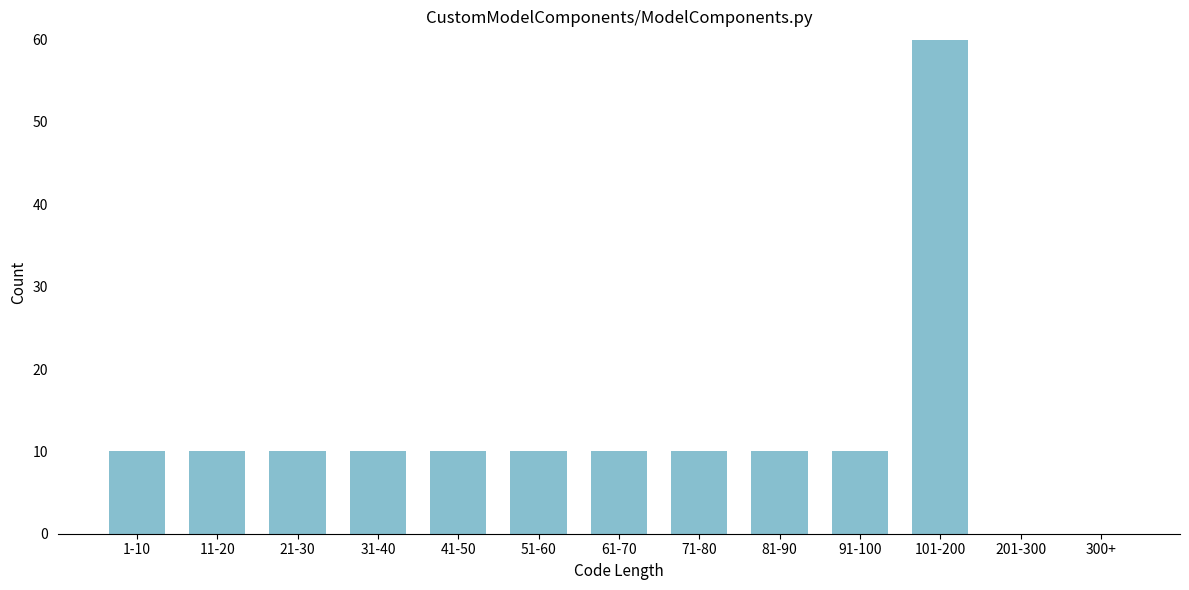

Reading right to left, what are all the values shown in this chart?

300+=0	201-300=0	101-200=60	91-100=10	81-90=10	71-80=10	61-70=10	51-60=10	41-50=10	31-40=10	21-30=10	11-20=10	1-10=10